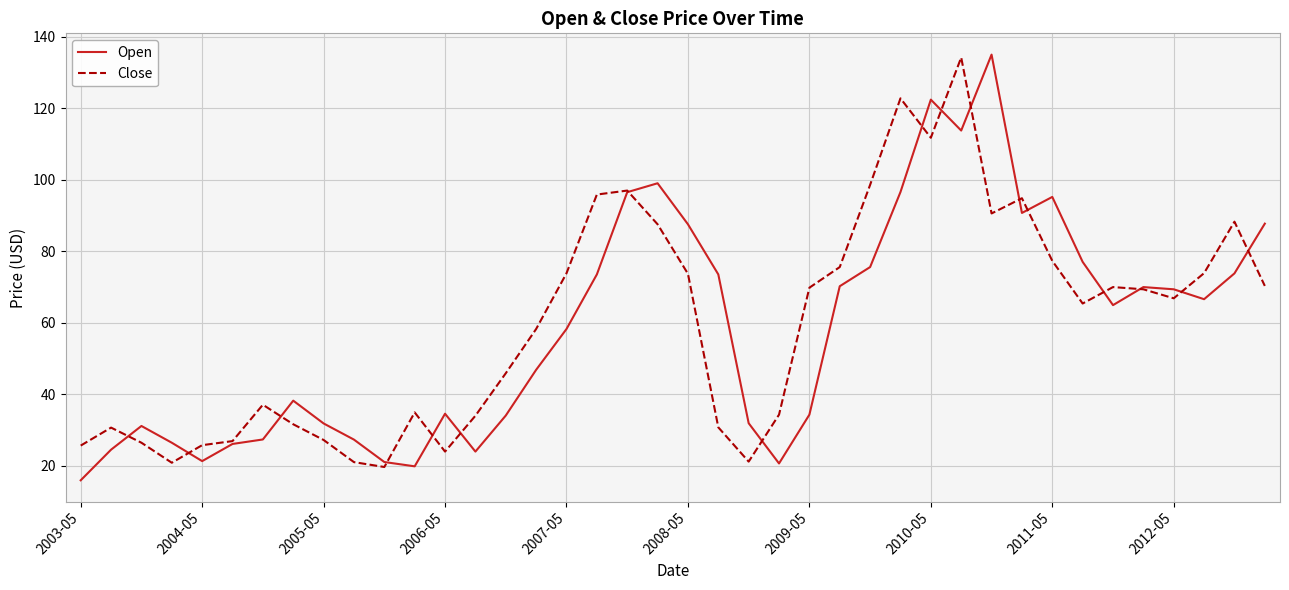

What is the lowest value of the Close series?

19.6